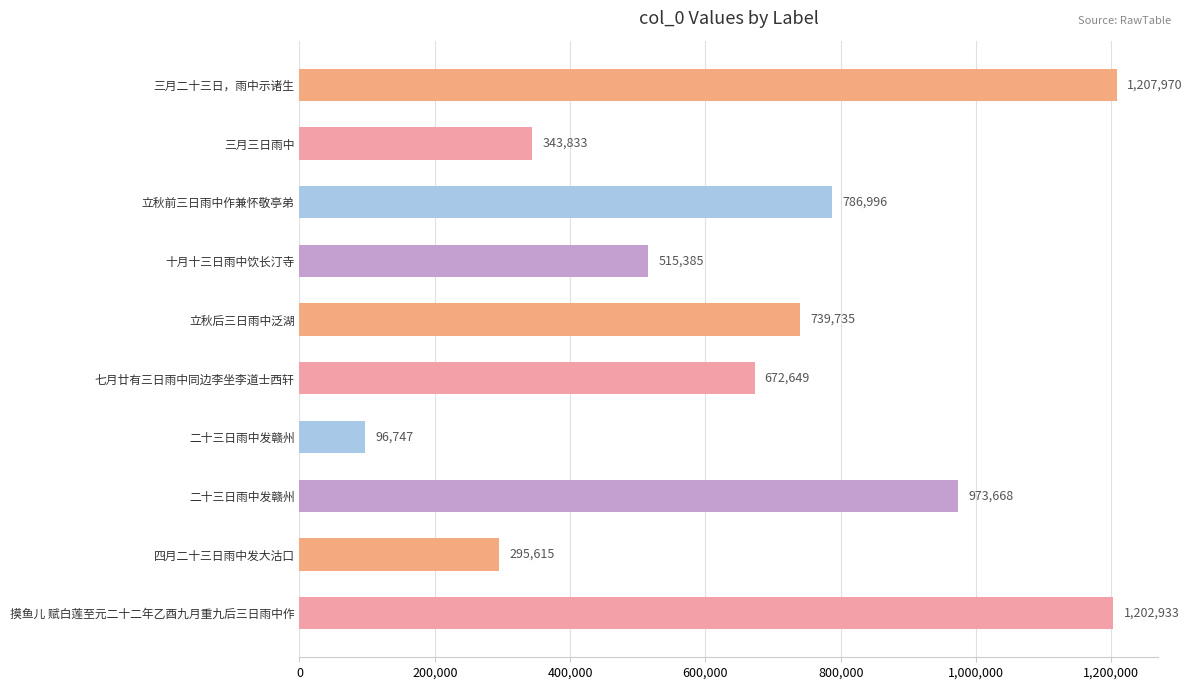

What is the average value?

683553